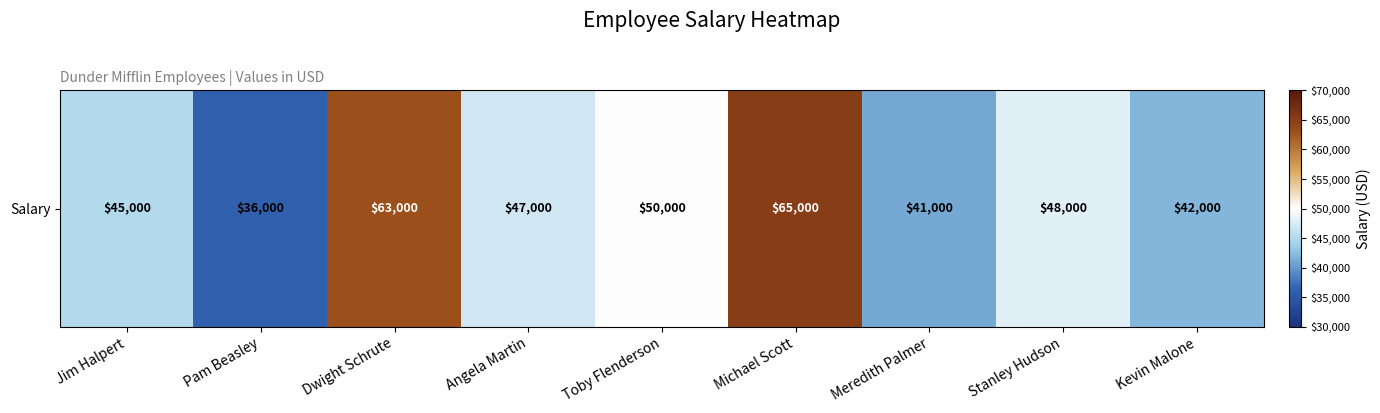

Is it true that the value at Stanley Hudson is 48000?

True